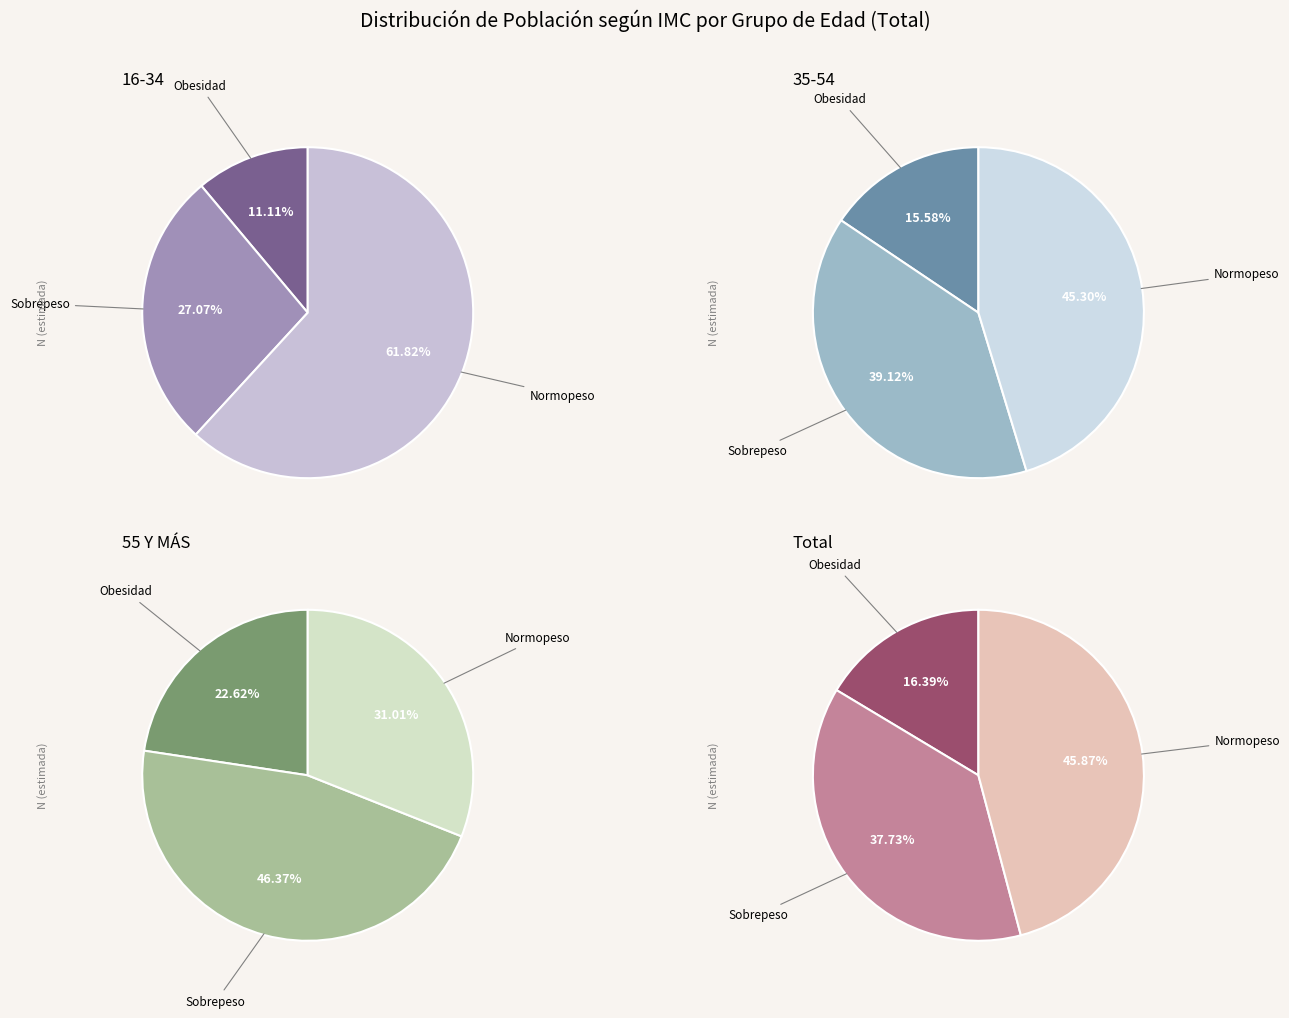

The 25-34 slice represents 21% of the pie. True or false?

False